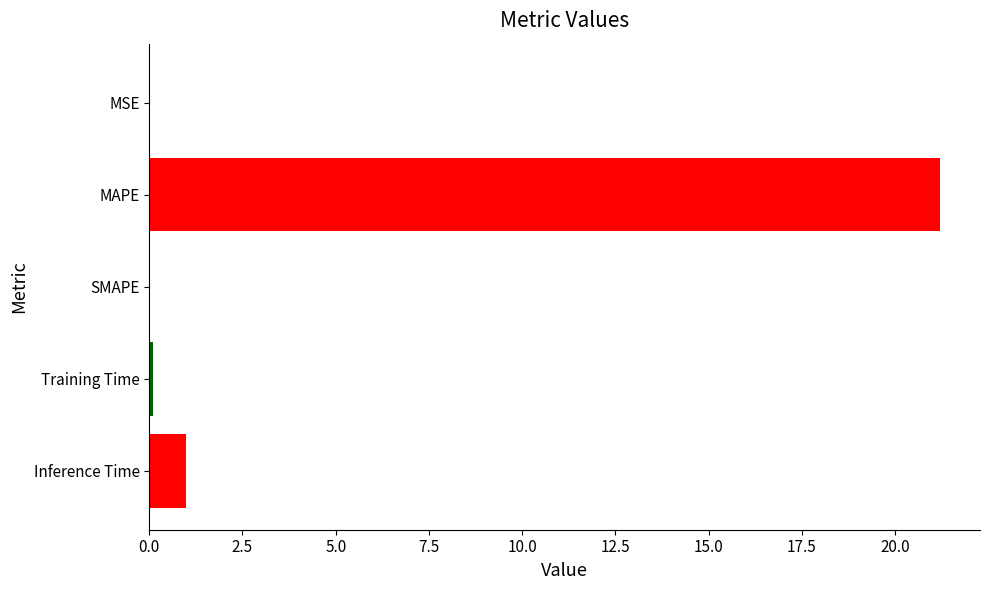

What is the maximum value shown in the chart?

21.2